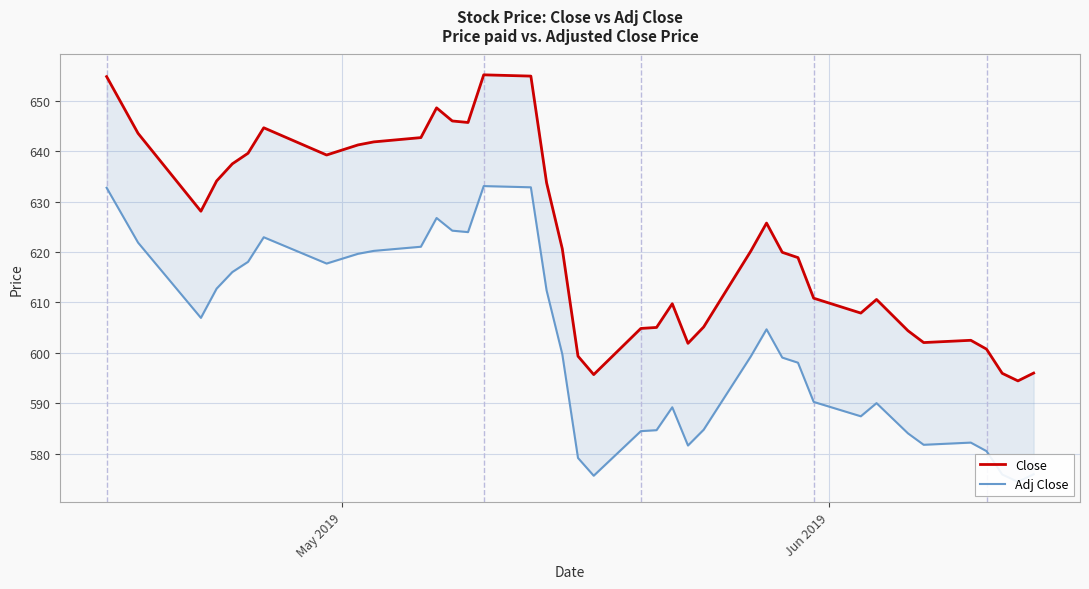

True or false: Adj Close has more than 1 points higher than both neighbors.

True